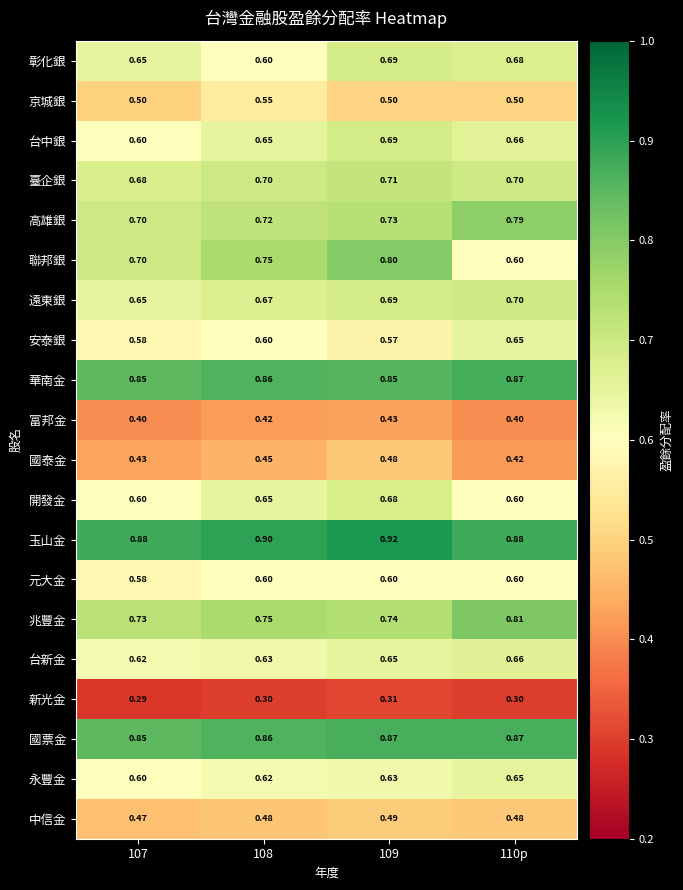

What is the total value across all series at 107?

12.4